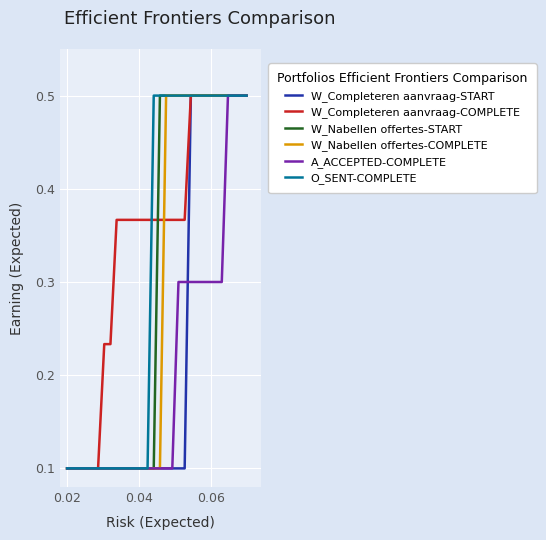

How many lines are shown in the chart?

6